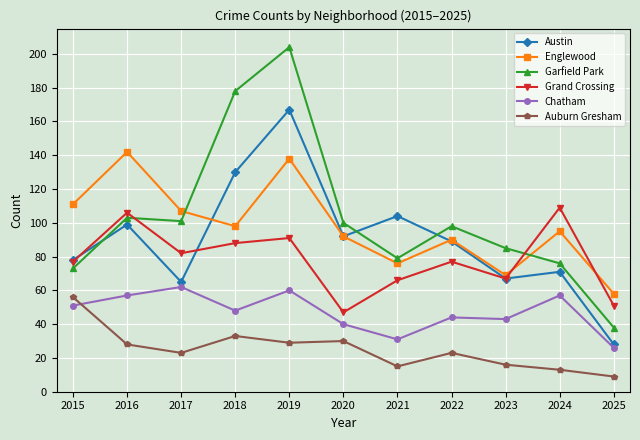

What is the spread (max minus min) of values at 2021?

89